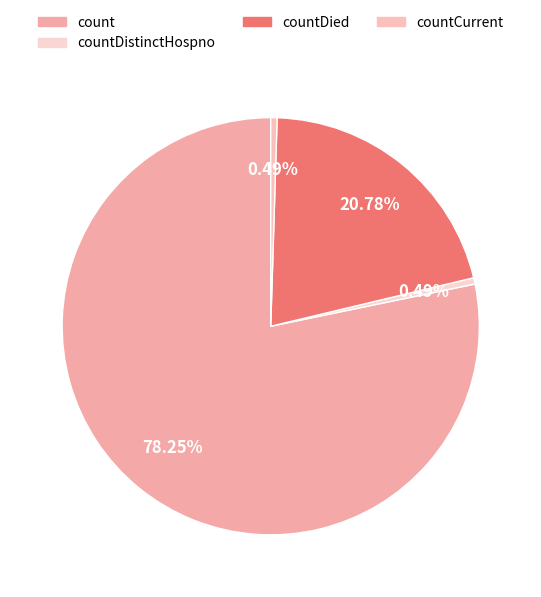

How many slices are in this pie chart?

4